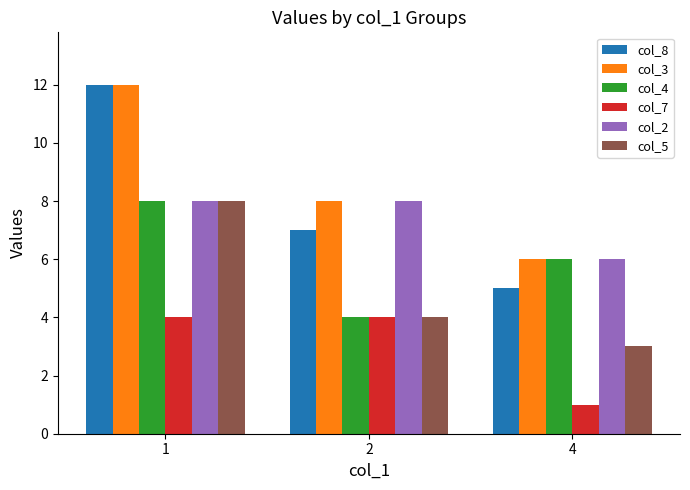

How many data points in col_5 are less than 4?

1